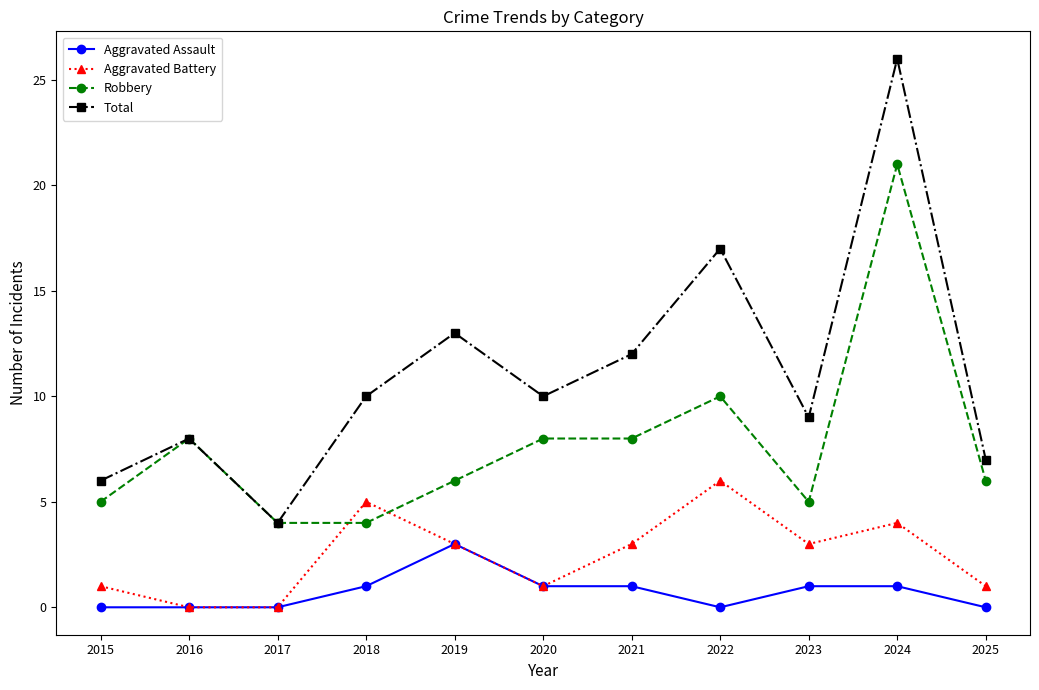

At which label does Aggravated Assault reach its peak?

2019